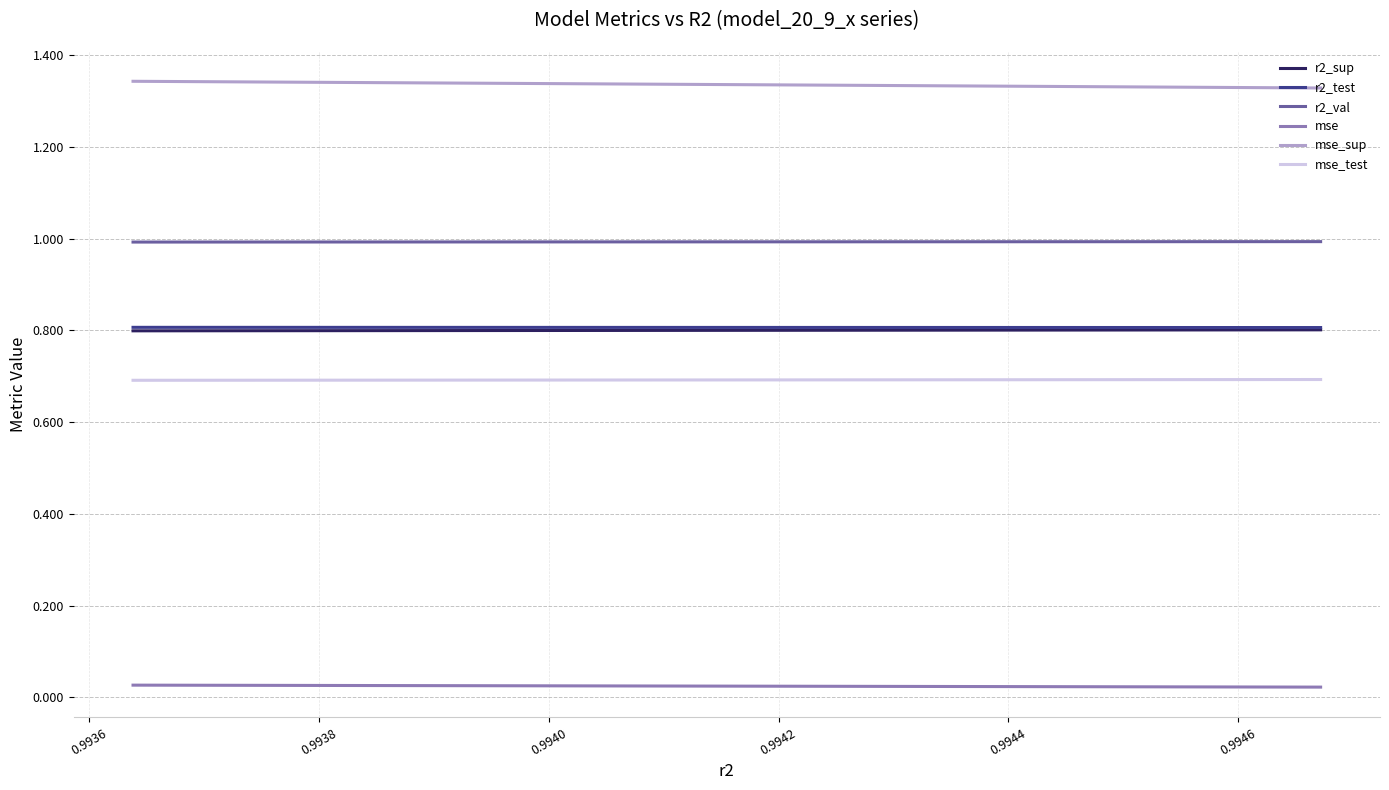

What is the approximate value of r2_test at 0.9946?

0.8